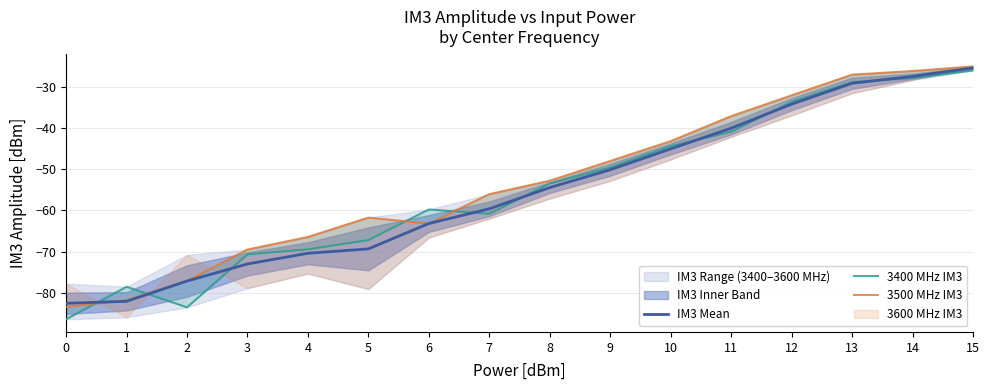

What is the sum of all 3500 MHz IM3 values?

-850.1